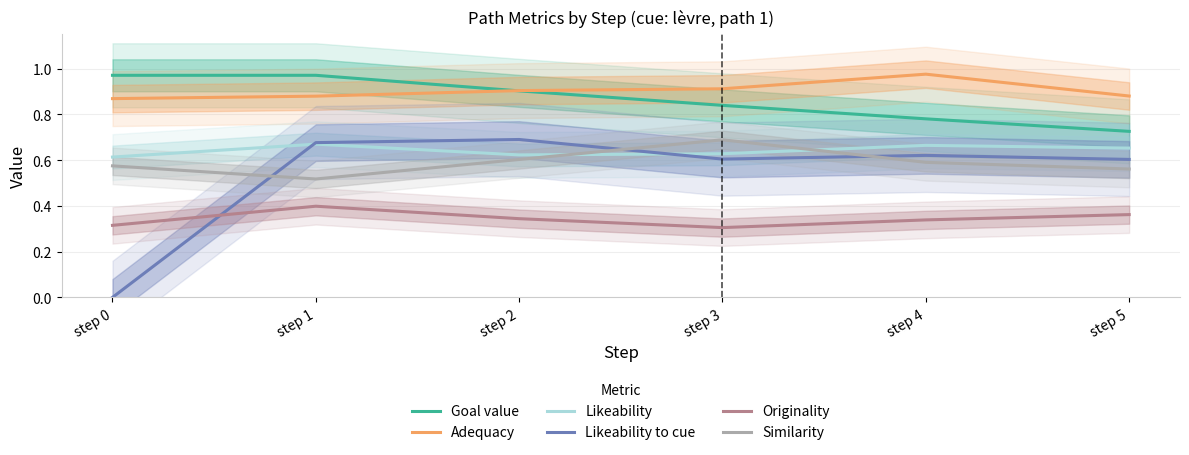

The Adequacy series shows 0.9 at step 2. True or false?

True